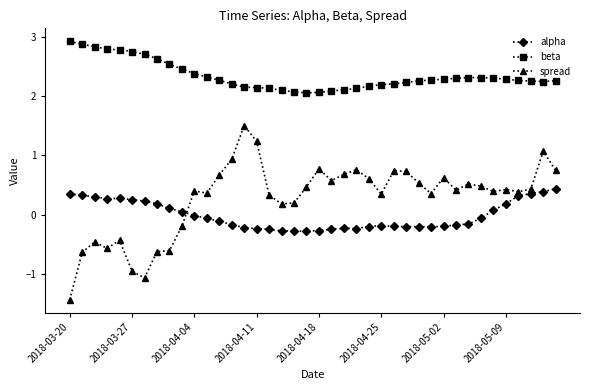

What is the greatest value displayed?

2.9